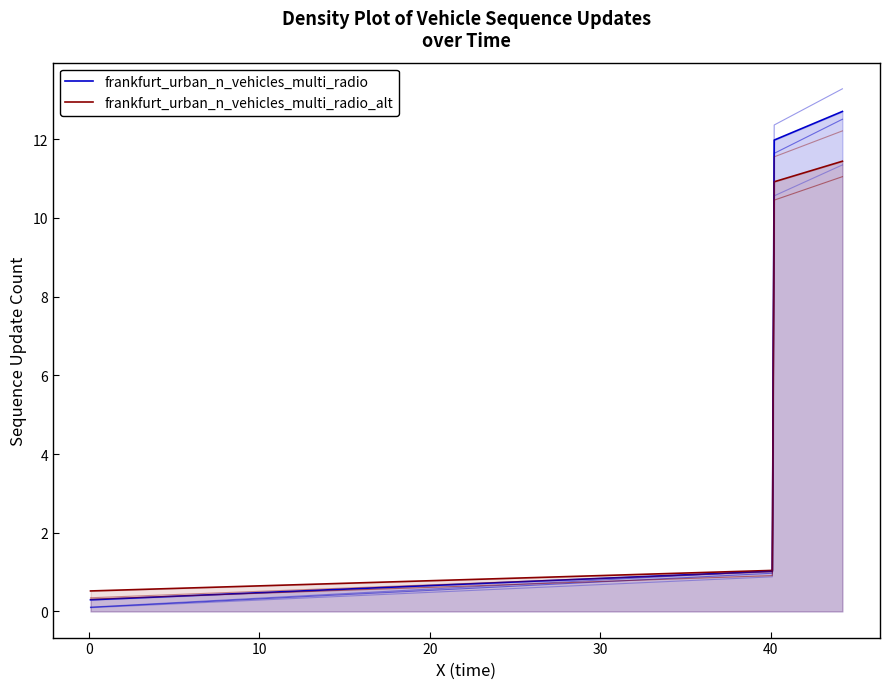

The frankfurt_urban_n_vehicles_multi_radio series shows 3.8 at 9. True or false?

False